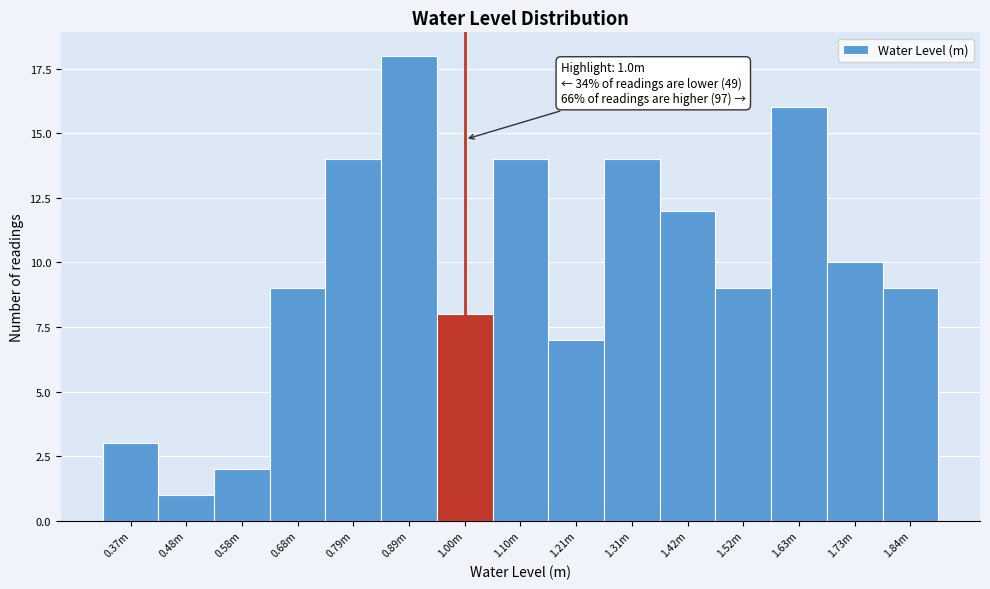

Reading left to right, list all the values displayed in this chart.

0.37m=3	0.48m=1	0.58m=2	0.68m=9	0.79m=14	0.89m=18	1.00m=8	1.10m=14	1.21m=7	1.31m=14	1.42m=12	1.52m=9	1.63m=16	1.73m=10	1.84m=9